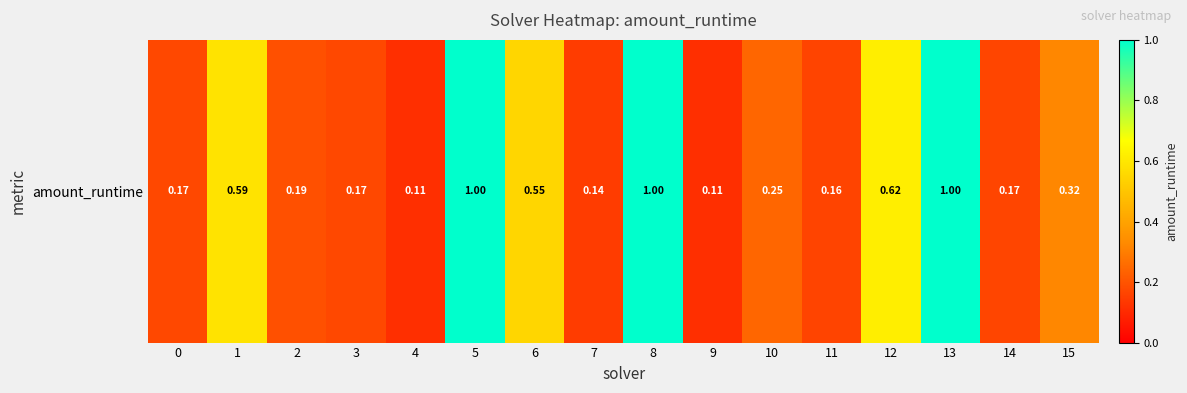

Where is the data nearest to the value 0?

4